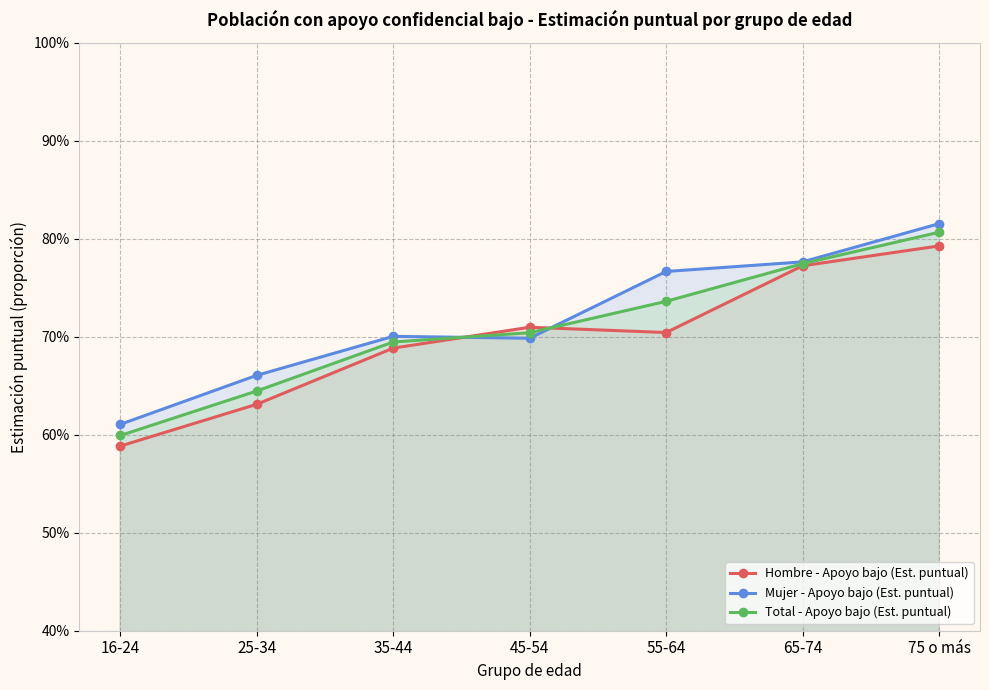

What is the average value of the Total - Apoyo bajo (Est. puntual) series?

0.7